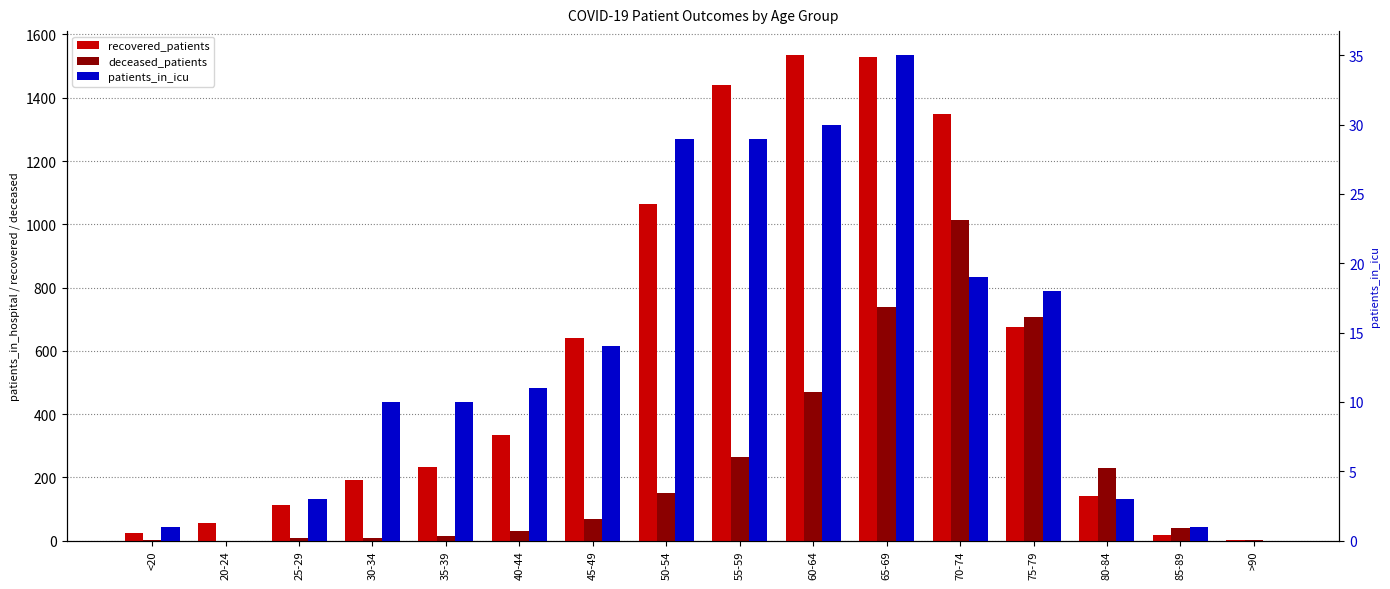

What is the average value of the deceased_patients series?

234